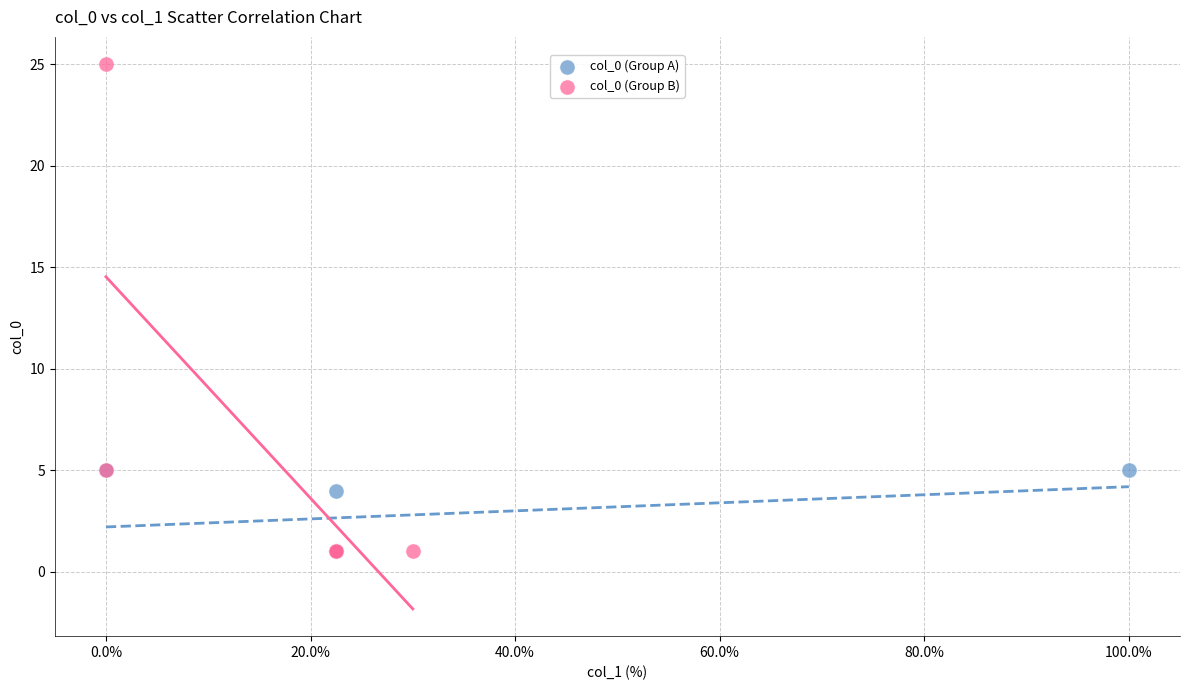

Which series has the widest spread of Y values?

col_0 (Group B)